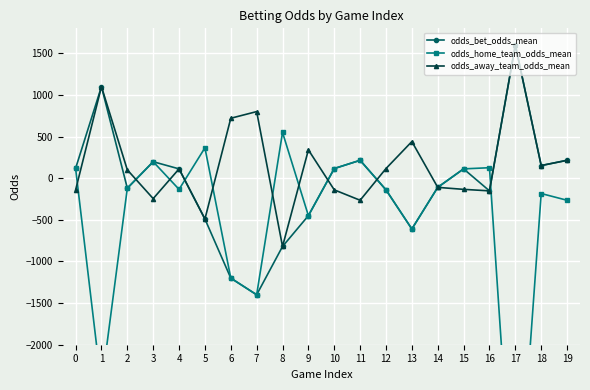

The value of odds_home_team_odds_mean at 16 is 81. True or false?

False